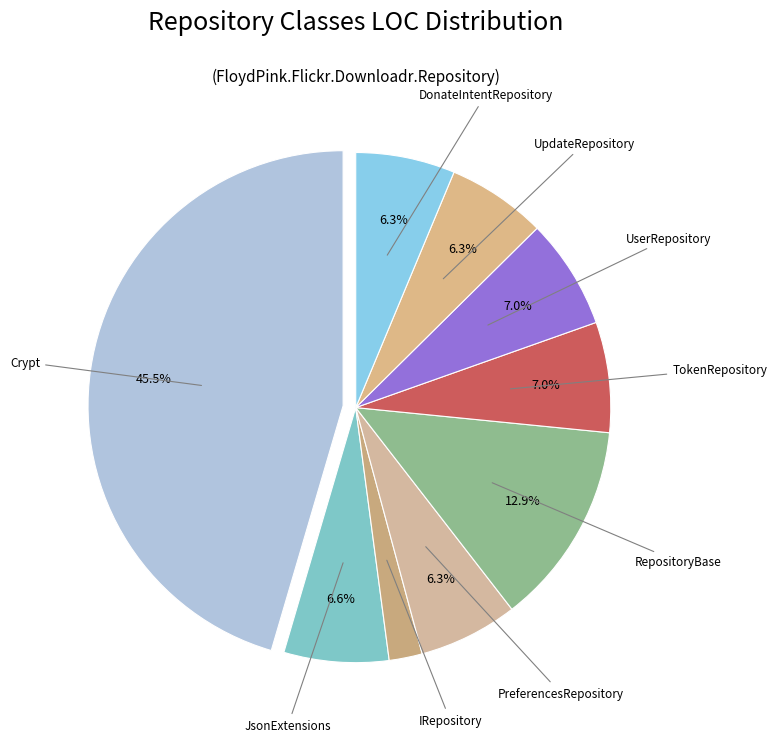

Does UpdateRepository account for over 50% of the chart?

No